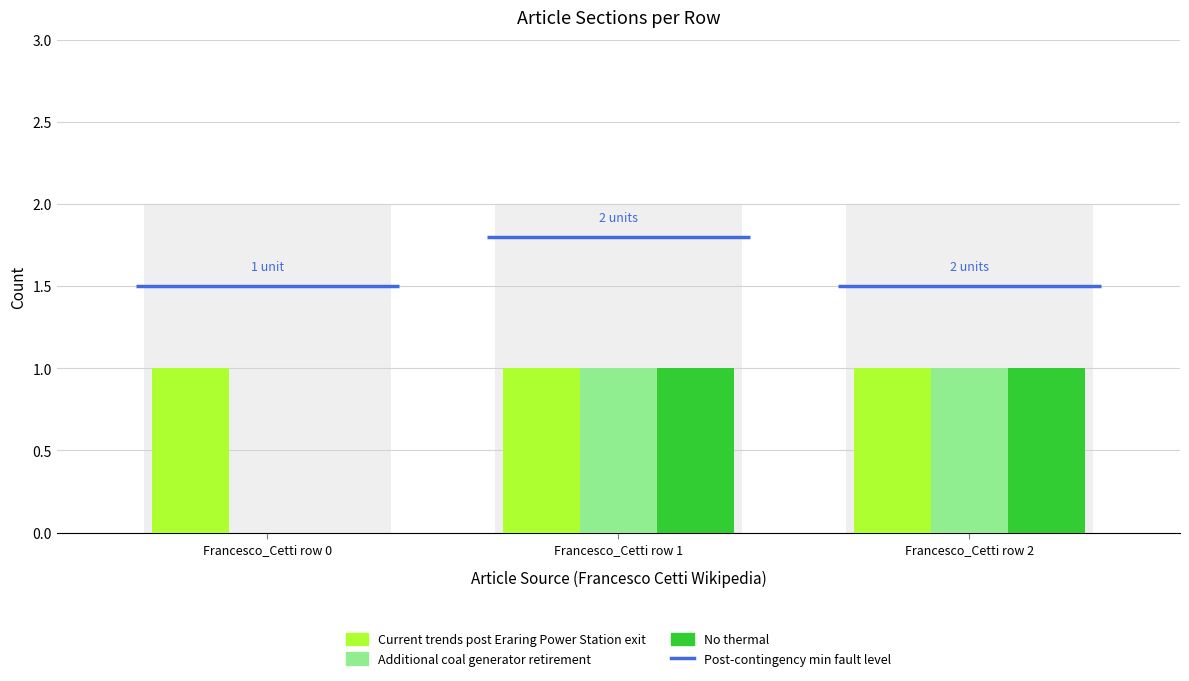

At which label does No thermal reach its peak?

Francesco_Cetti row 1